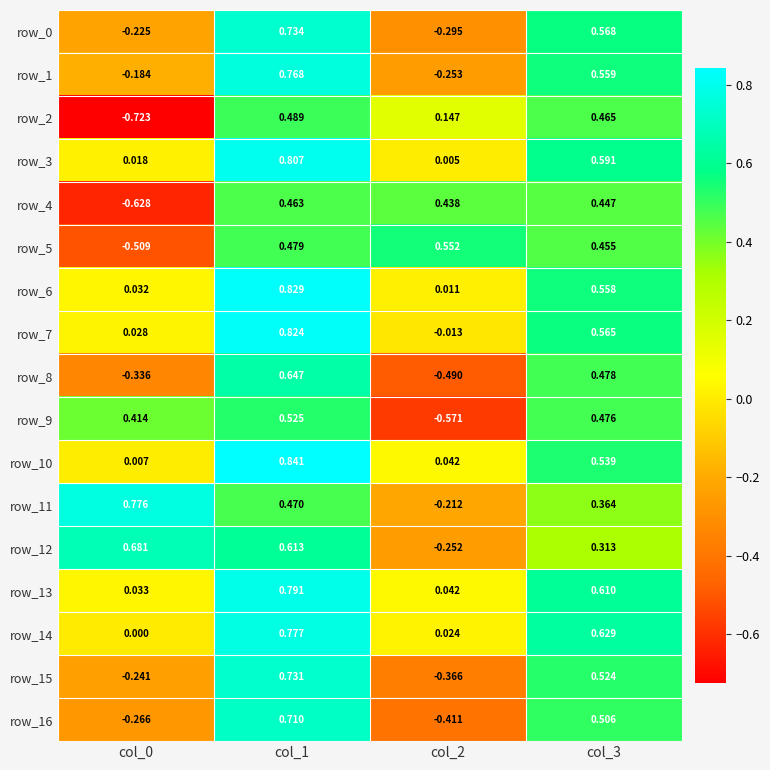

Which series has the largest range (max minus min)?

row_2